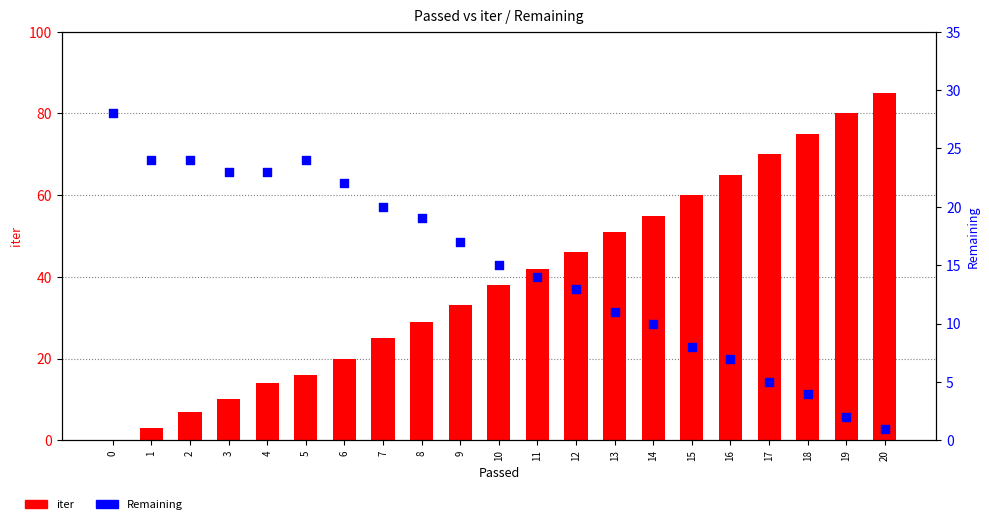

Is the value of Remaining at 9 greater than the value of iter at 4?

Yes